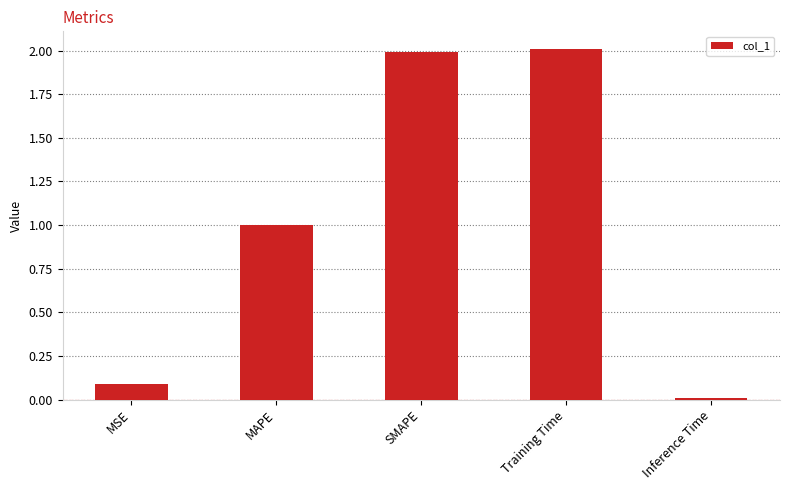

Which label corresponds to the smallest value in the chart?

Inference Time